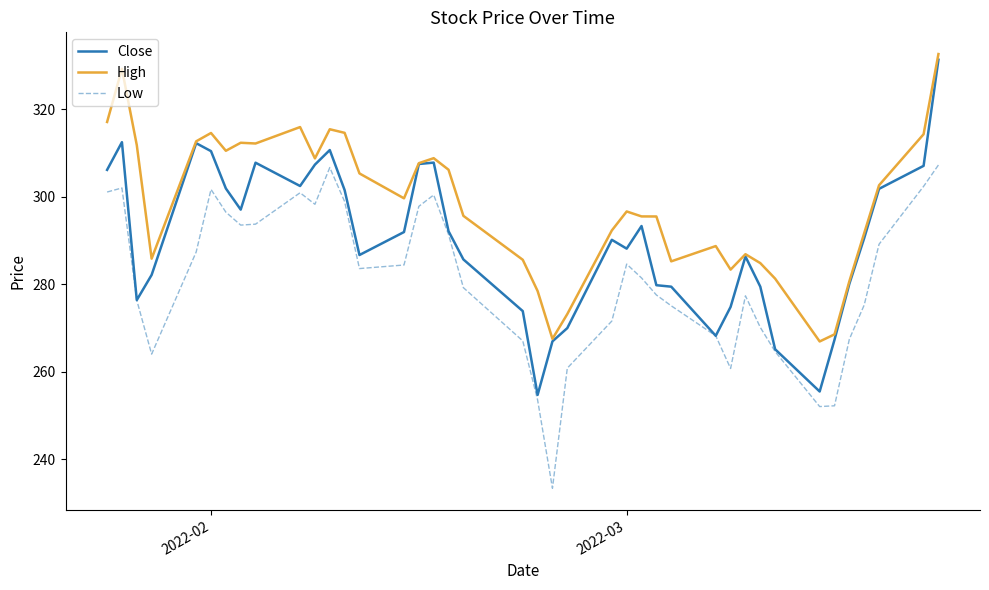

How many series are shown in this chart?

3